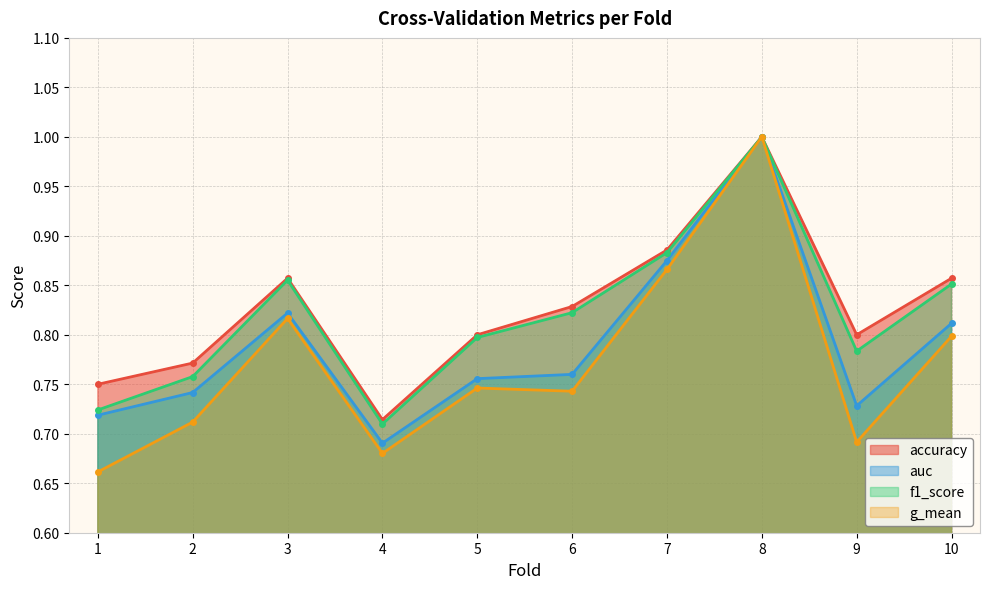

Rank the series at 5 from highest to lowest value.

accuracy, f1_score, auc, g_mean